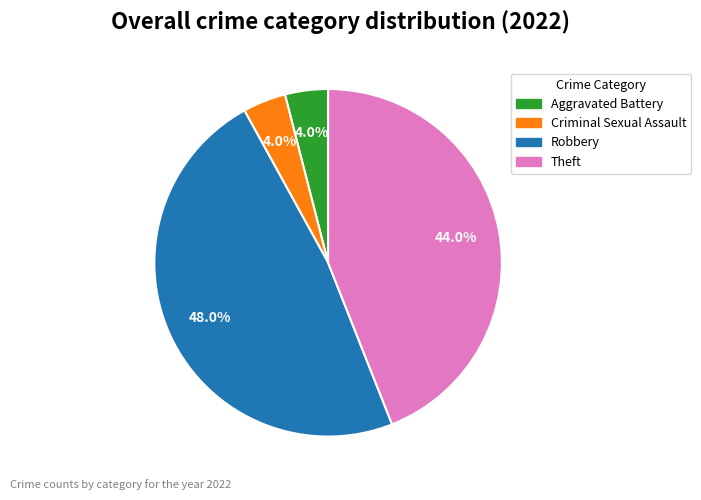

Is it true that Criminal Sexual Assault is 4% of the pie?

True